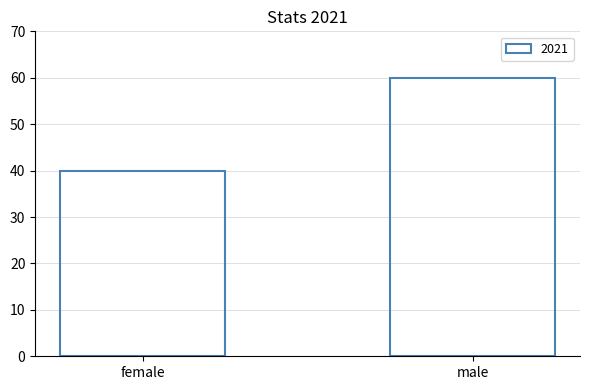

Approximately how many times larger is the value at female compared to male?

0.7